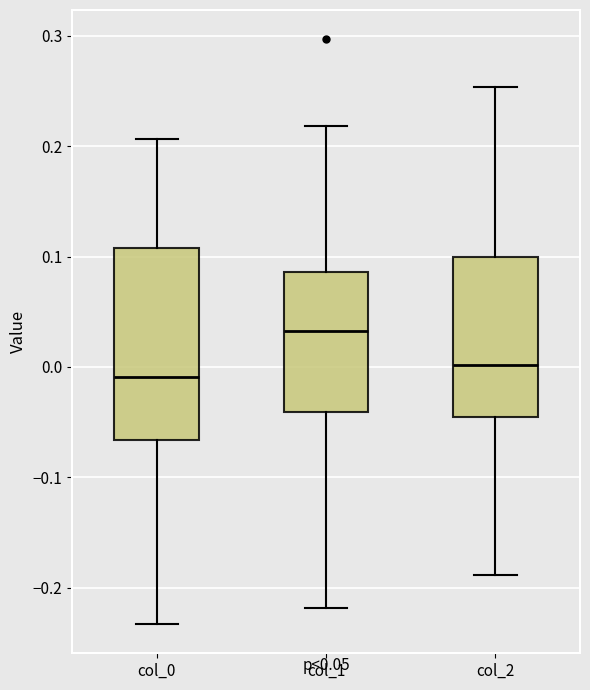

Which box's median line is the lowest?

col_0